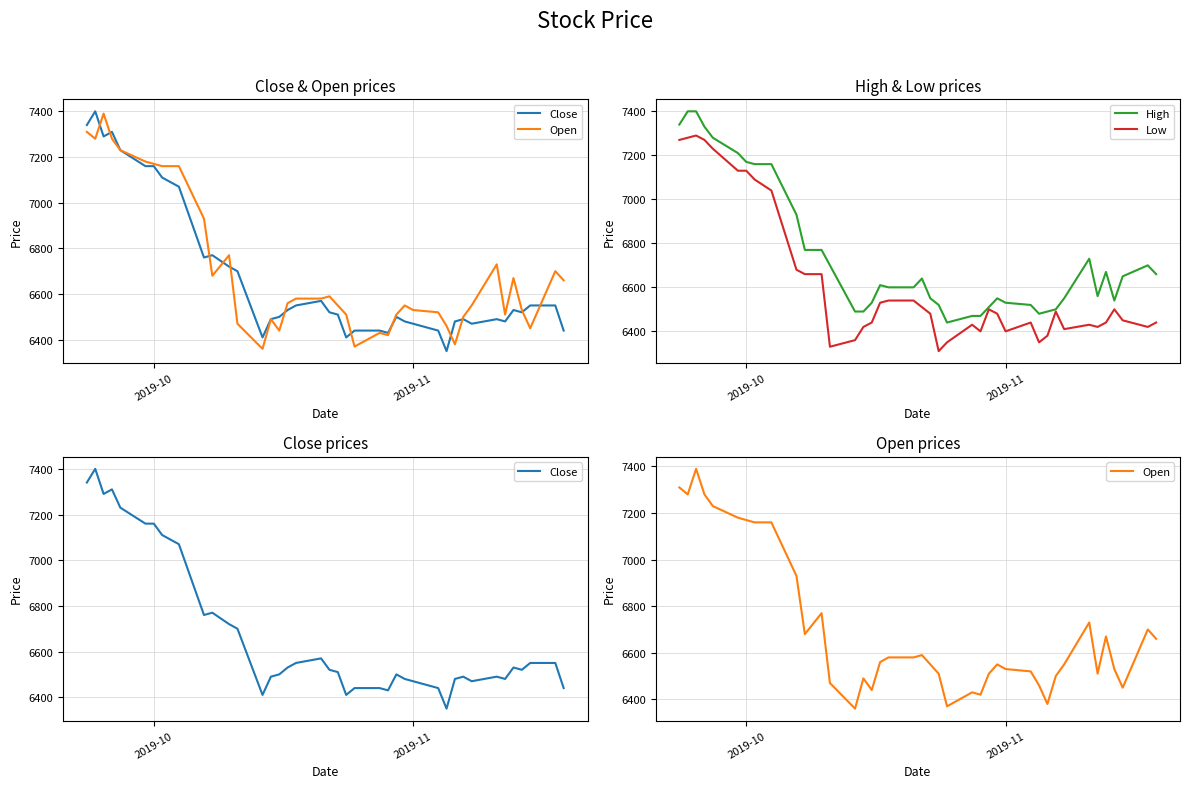

At which label does High first exceed 6610?

2019-10